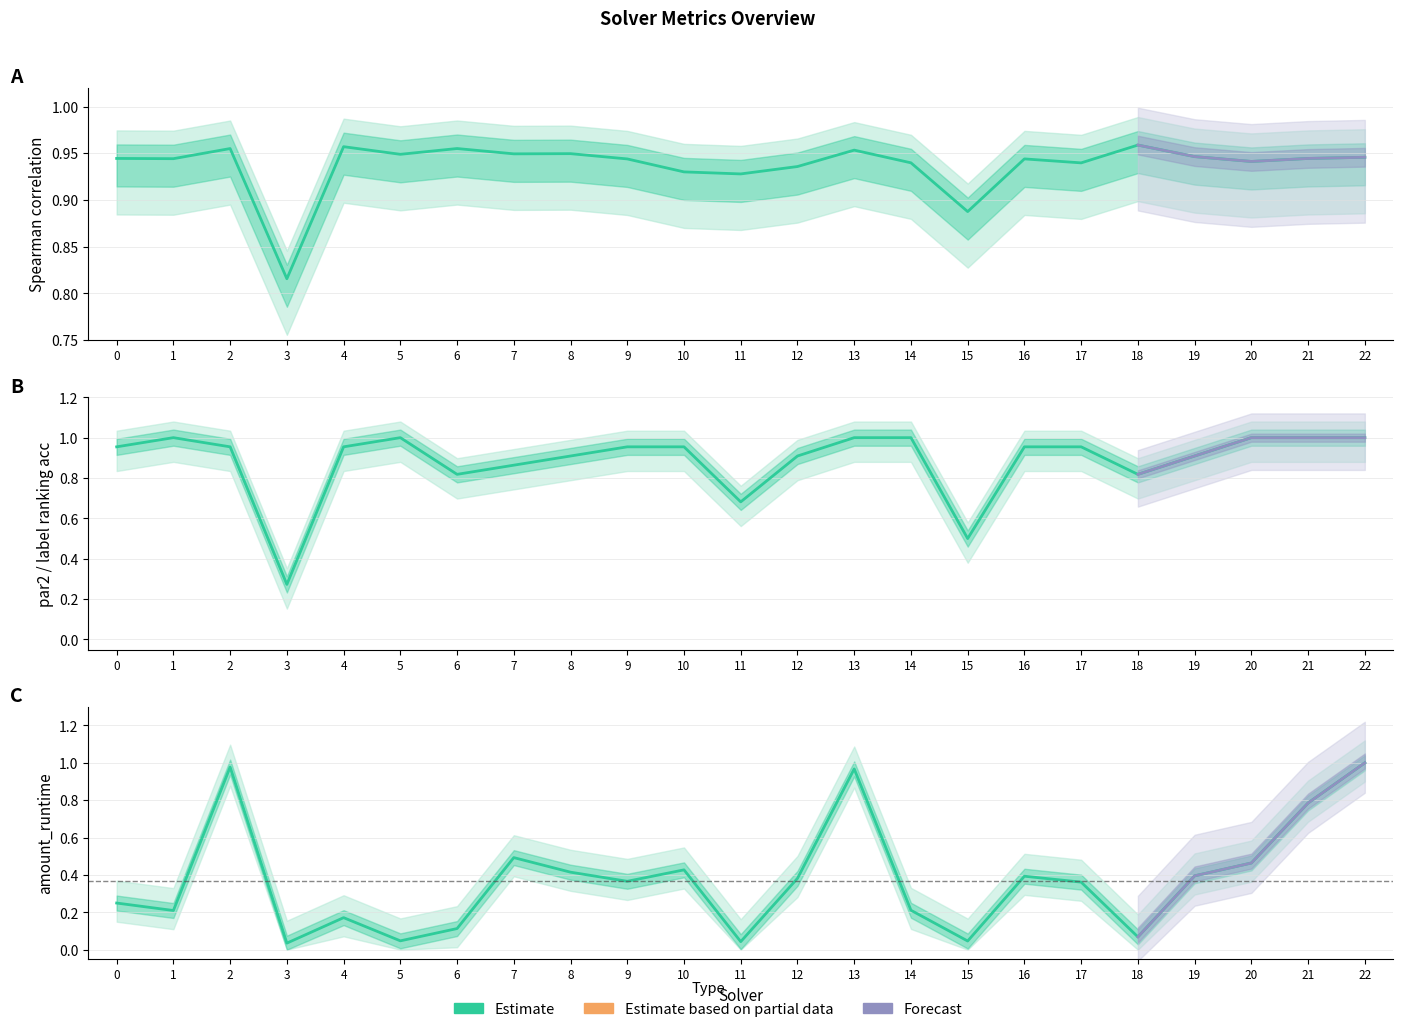

How many lines are shown in the chart?

3